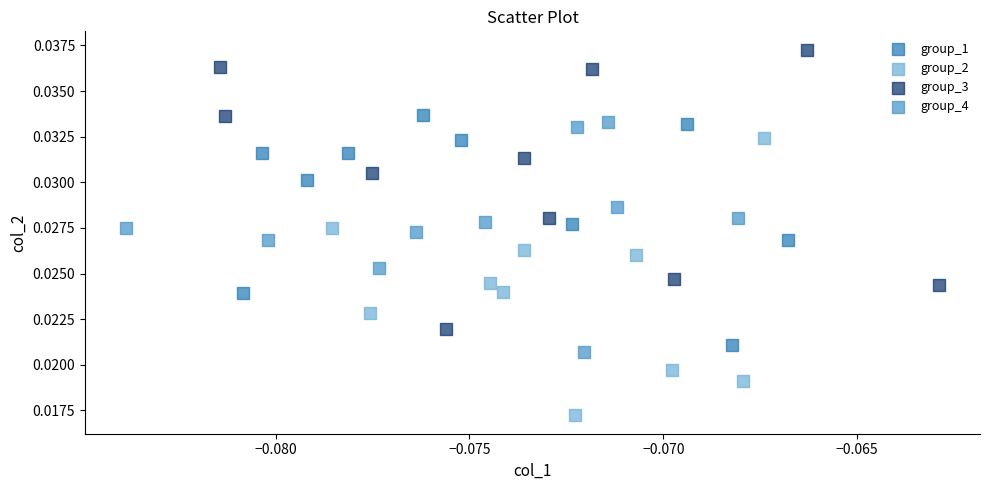

What are all the series names shown in the legend?

group_1, group_2, group_3, group_4